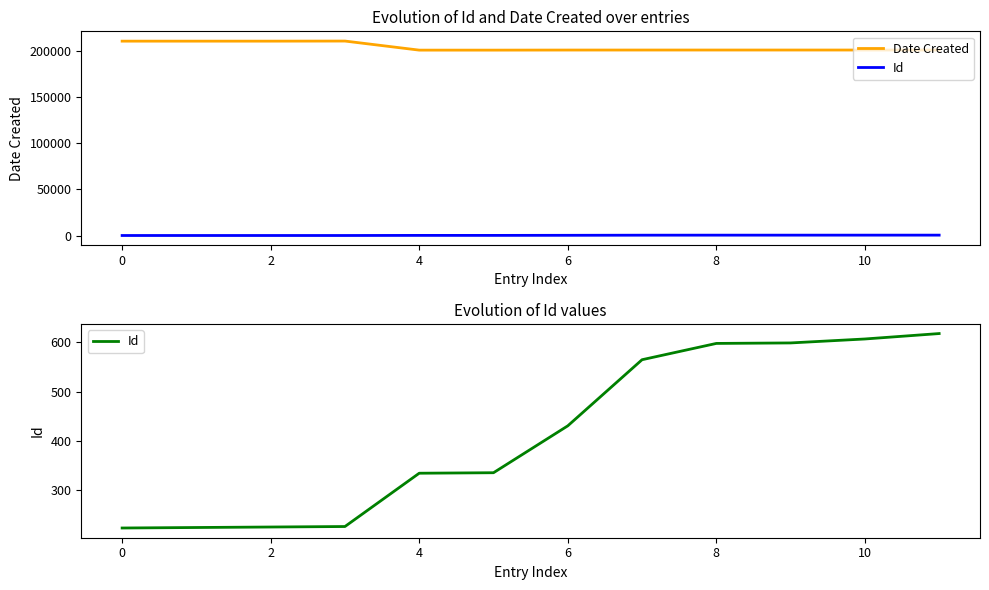

The Date Created series shows 324874 at 12. True or false?

False